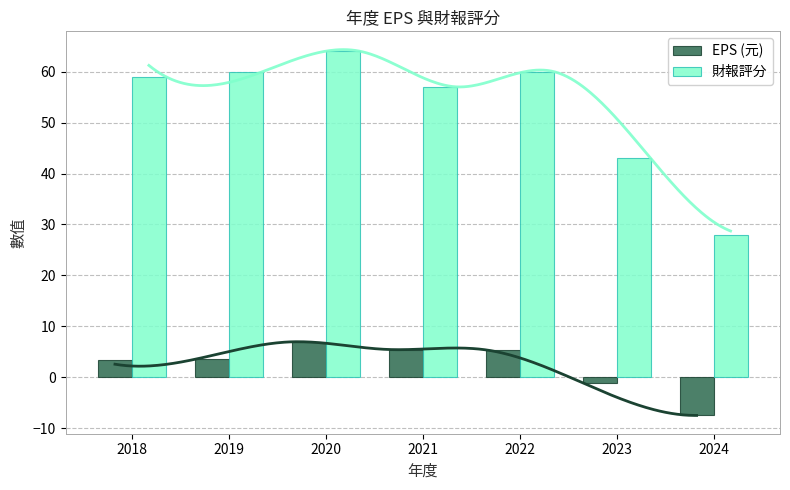

Which series changed the most between 2021 and 2023?

財報評分